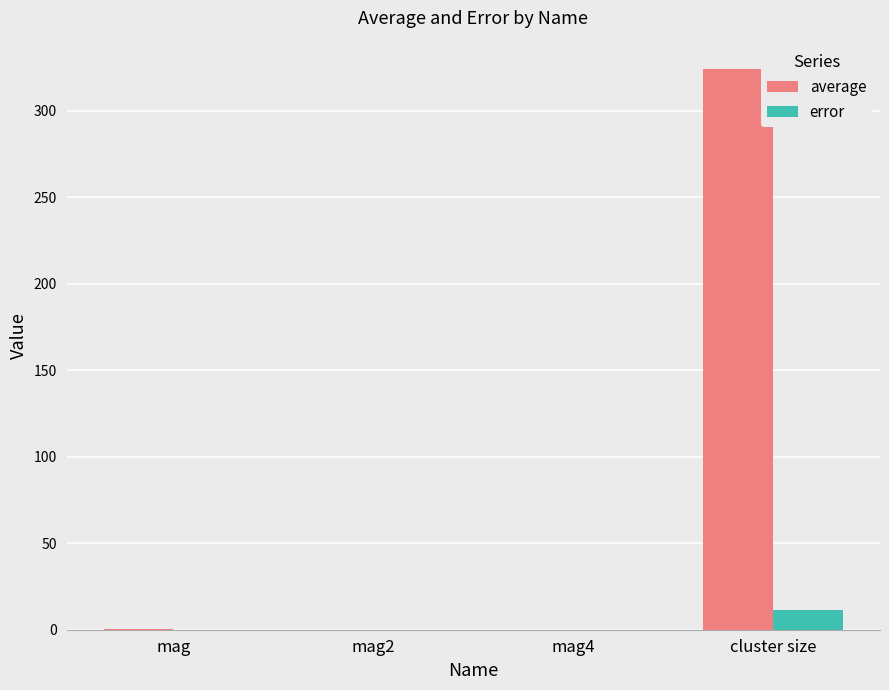

Which series changed the most between mag and cluster size?

average